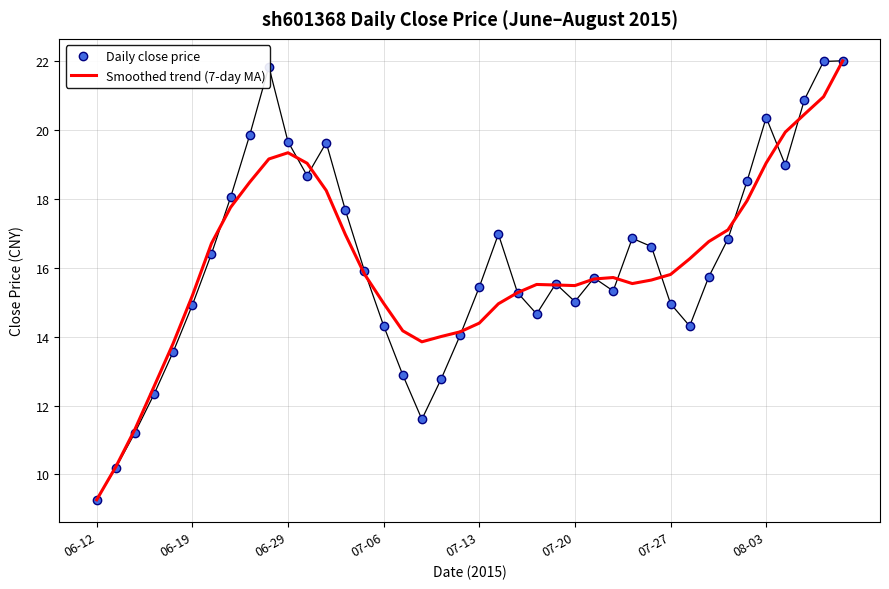

What is the minimum value for Daily close price?

9.3